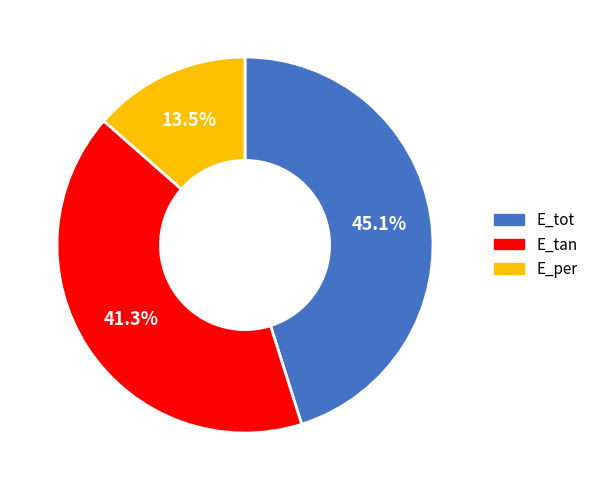

The E_tan slice represents 33% of the pie. True or false?

False